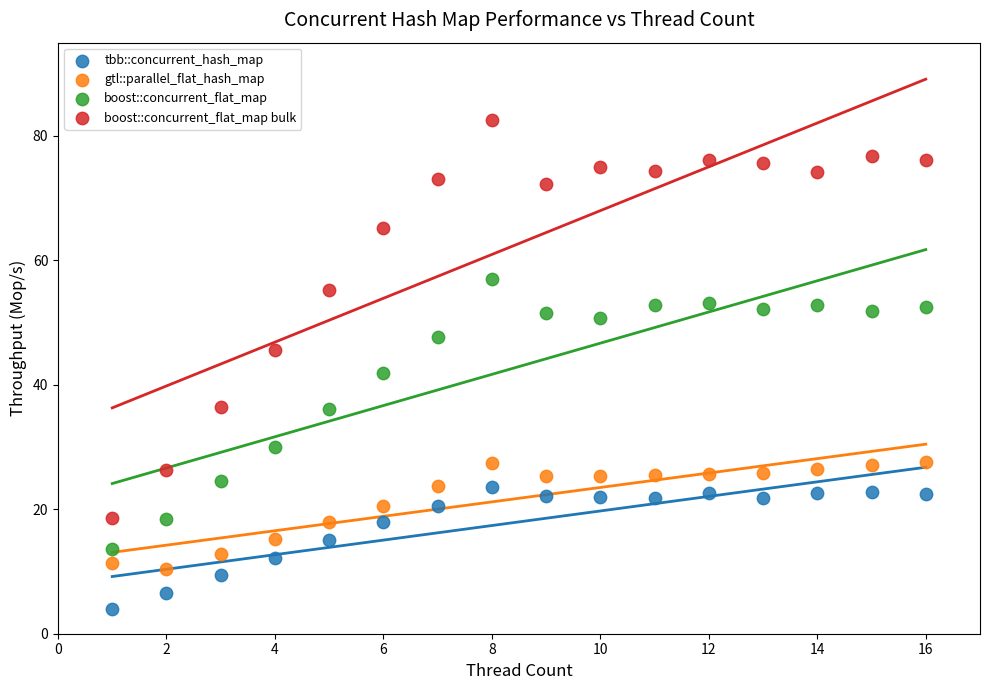

What are all the series names shown in the legend?

tbb::concurrent_hash_map, gtl::parallel_flat_hash_map, boost::concurrent_flat_map, boost::concurrent_flat_map bulk